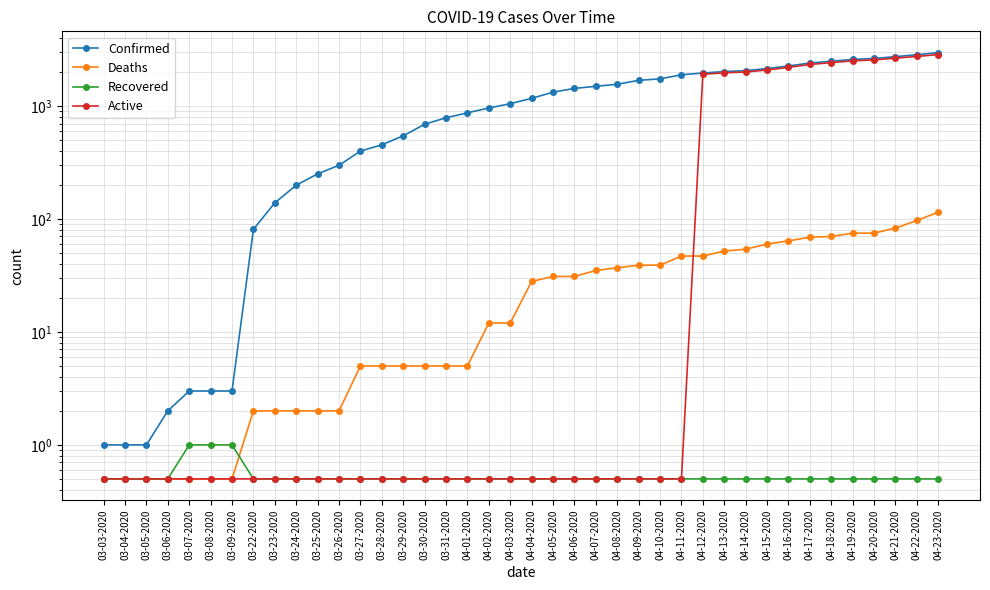

What position from the left is 04-17-2020?

34